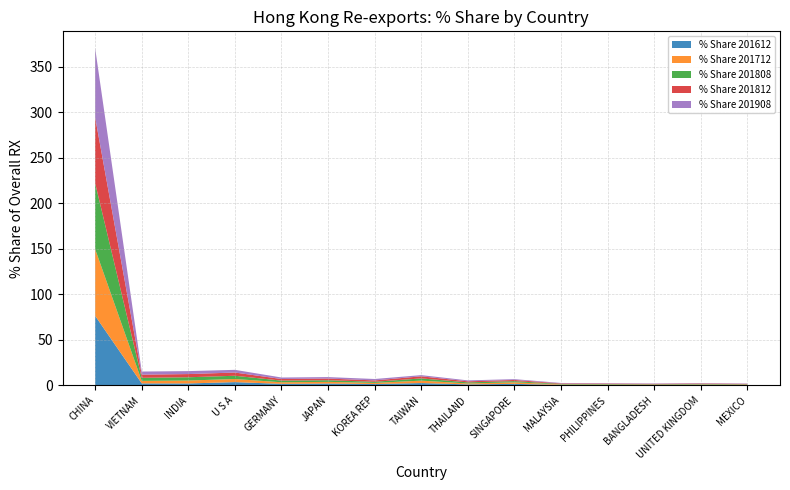

Reading left to right, extract all data points from this chart.

% Share 201612: 76.3	2.0	2.0	3.4	1.5	1.9	1.3	2.4	0.9	1.5	0.4	0.4	0.3	0.5	0.4
% Share 201712: 73.4	2.8	3.2	3.4	1.7	1.8	1.3	2.7	1.0	1.7	0.5	0.5	0.3	0.5	0.4
% Share 201808: 72.5	3.4	3.6	3.6	1.8	1.8	1.2	2.4	1.2	1.3	0.6	0.5	0.5	0.5	0.4
% Share 201812: 72.3	3.5	3.5	3.6	1.8	1.9	1.5	2.3	1.2	1.3	0.6	0.5	0.5	0.5	0.4
% Share 201908: 75.9	3.4	3.3	3.0	1.6	1.6	1.6	1.3	1.0	0.9	0.5	0.4	0.4	0.4	0.4